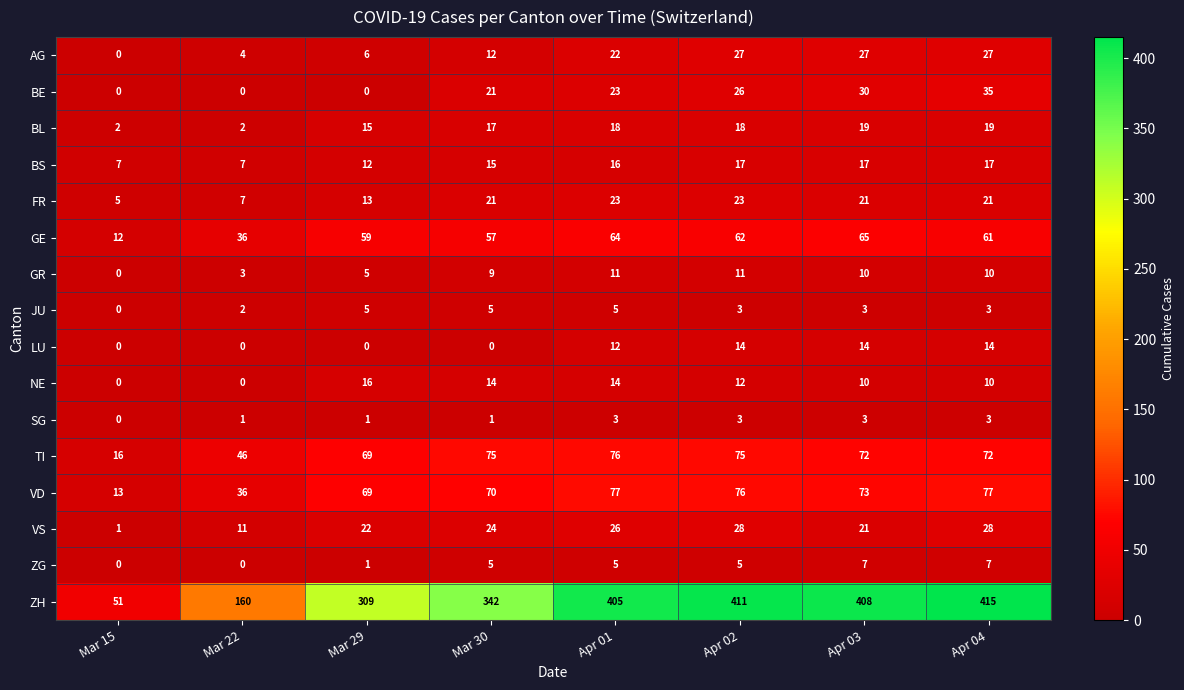

Count the BS values in the range 12 to 17.

6